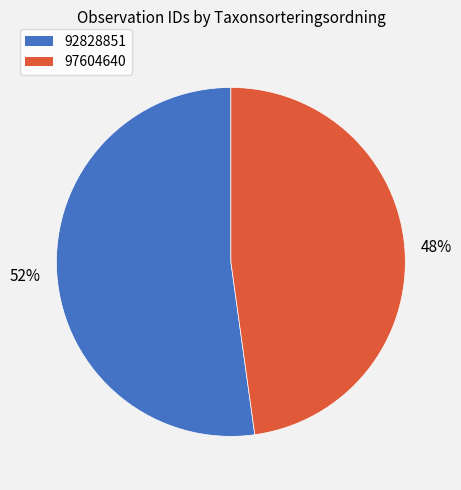

How many segments does this pie chart have?

2